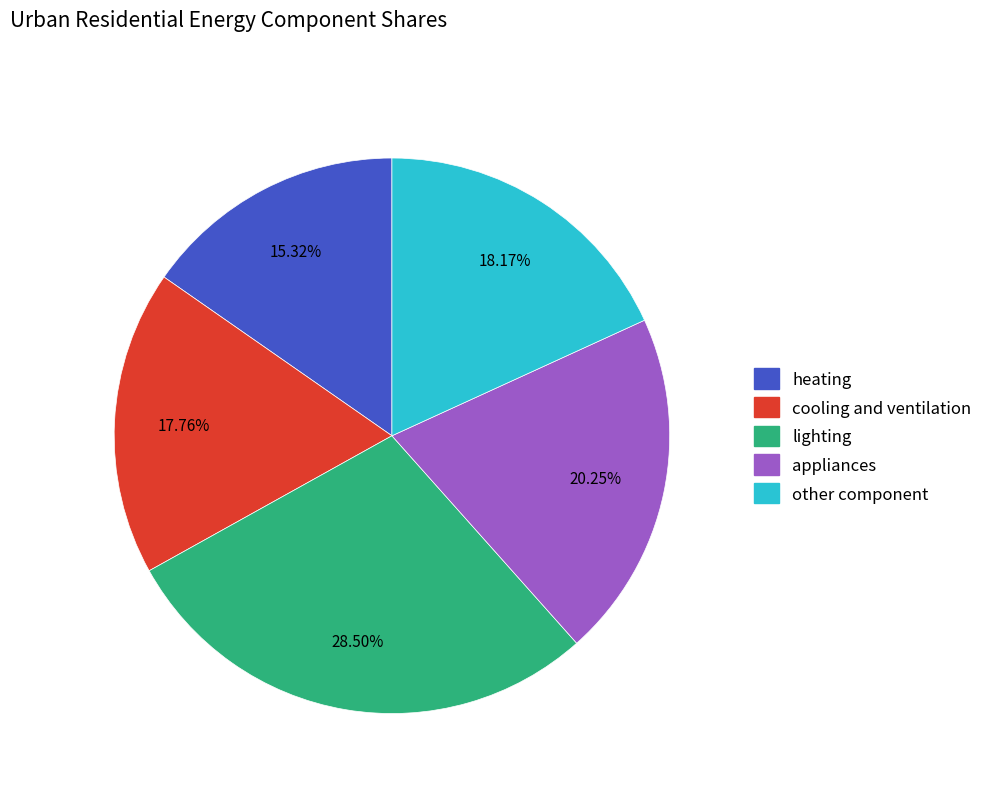

What percentage is the appliances slice, to the nearest percent?

20%